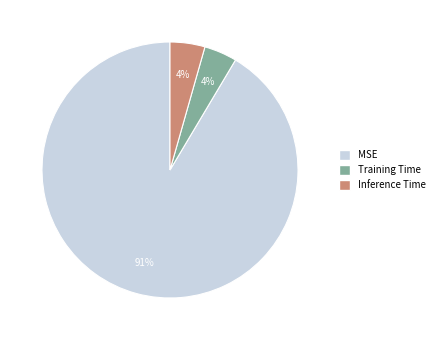

How many segments does this pie chart have?

3